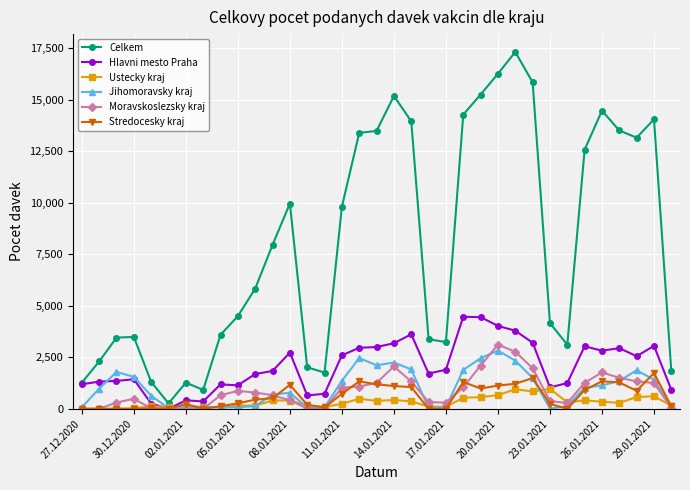

True or false: Hlavni mesto Praha has more than 1 interior local peaks.

True